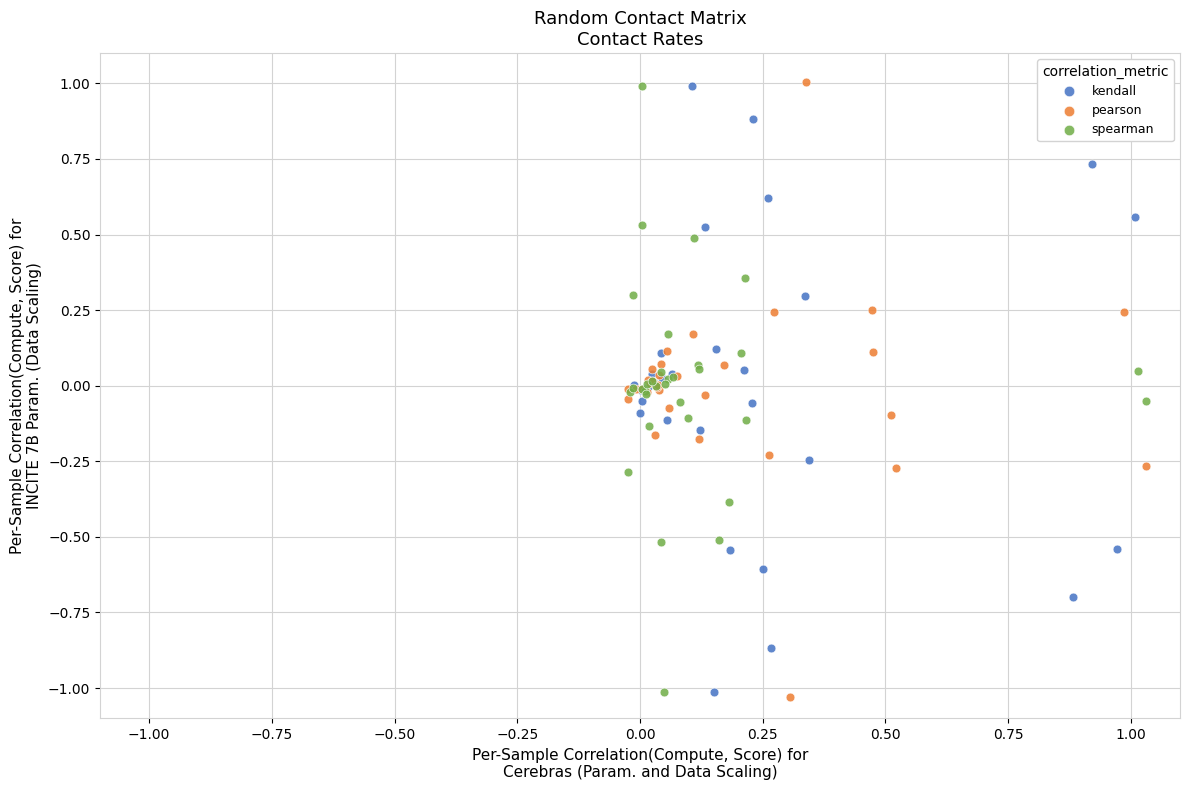

Which series has the widest spread of Y values?

pearson